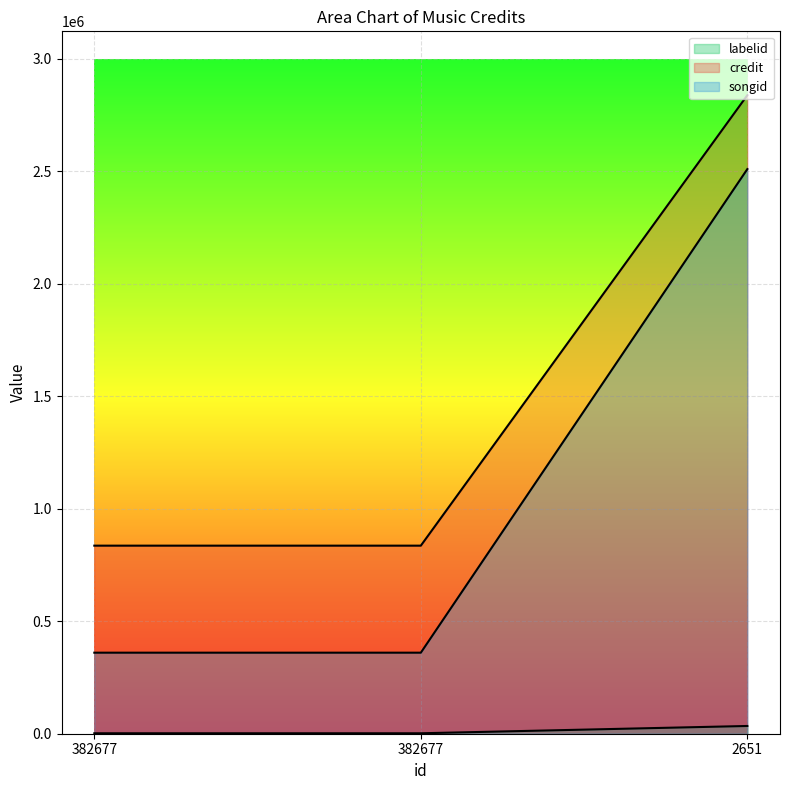

Is it true that labelid equals 1311283 at 2651?

False